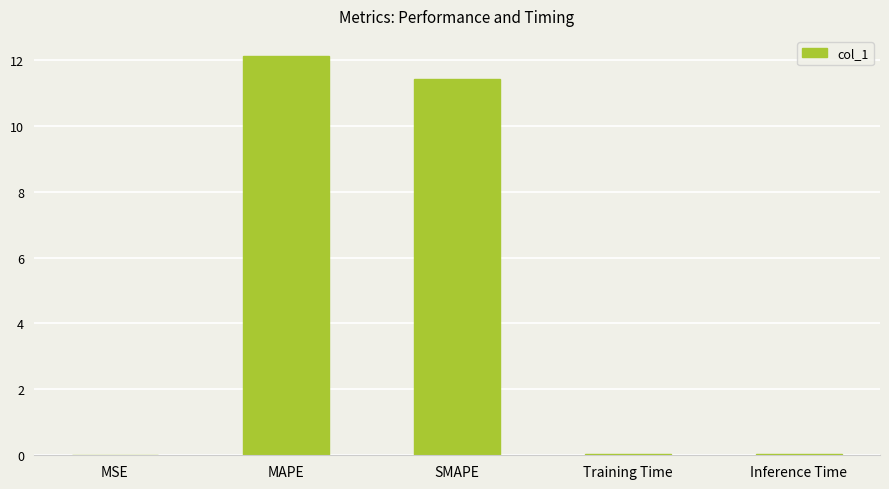

Is it true that the value at SMAPE is 3.4?

False